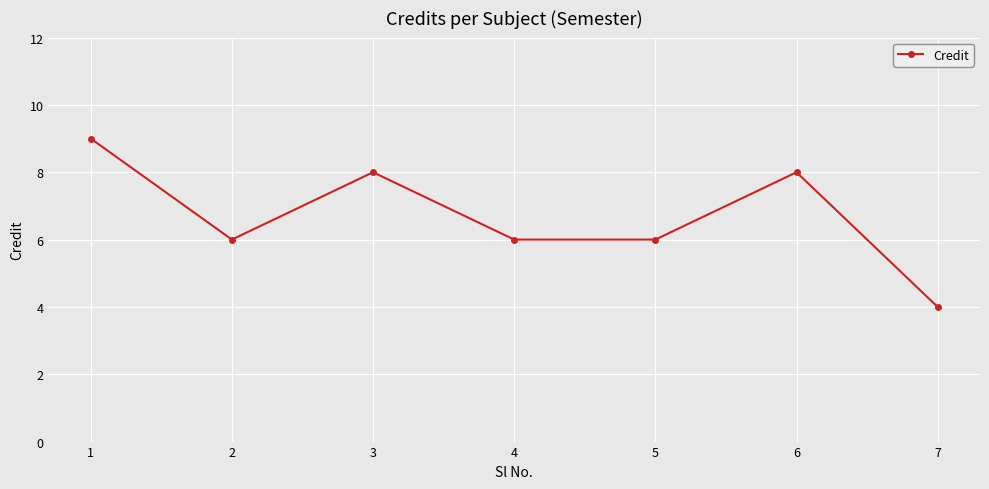

At which category does the data reach its first local valley?

2